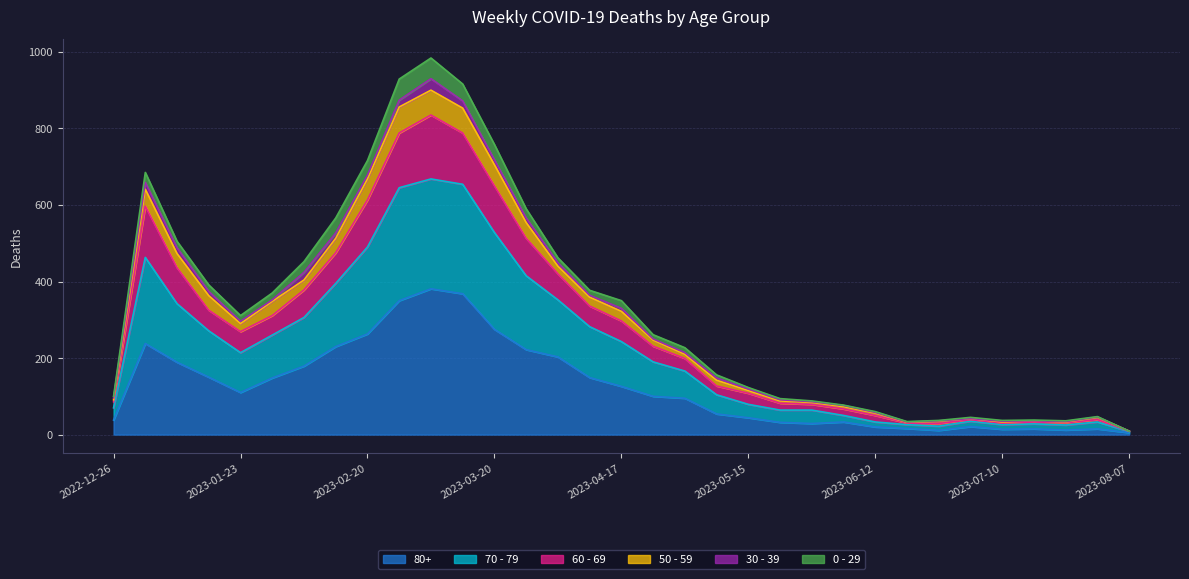

True or false: 70 - 79 and 60 - 69 intersect in this chart.

False